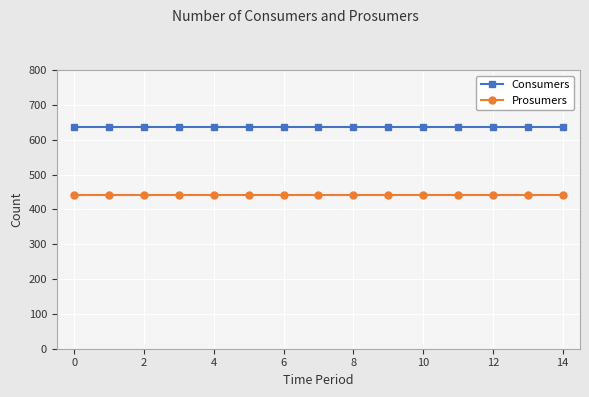

What is the value of the Prosumers point at the 6th from the left?

440